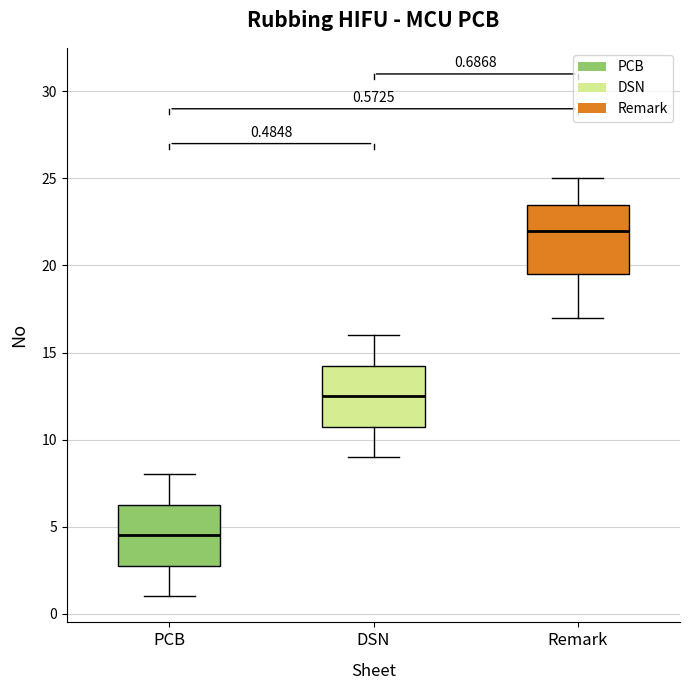

Comparing the boxes themselves (not the whiskers), which one is the tallest?

Remark